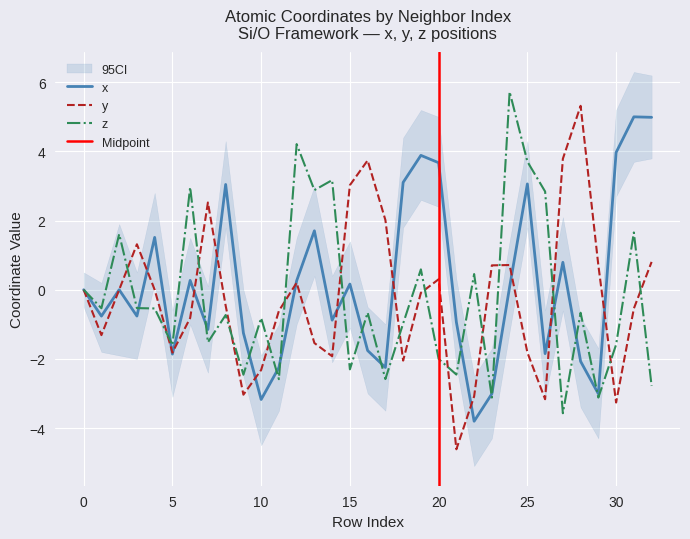

What are all the series names shown in the legend?

x, y, z